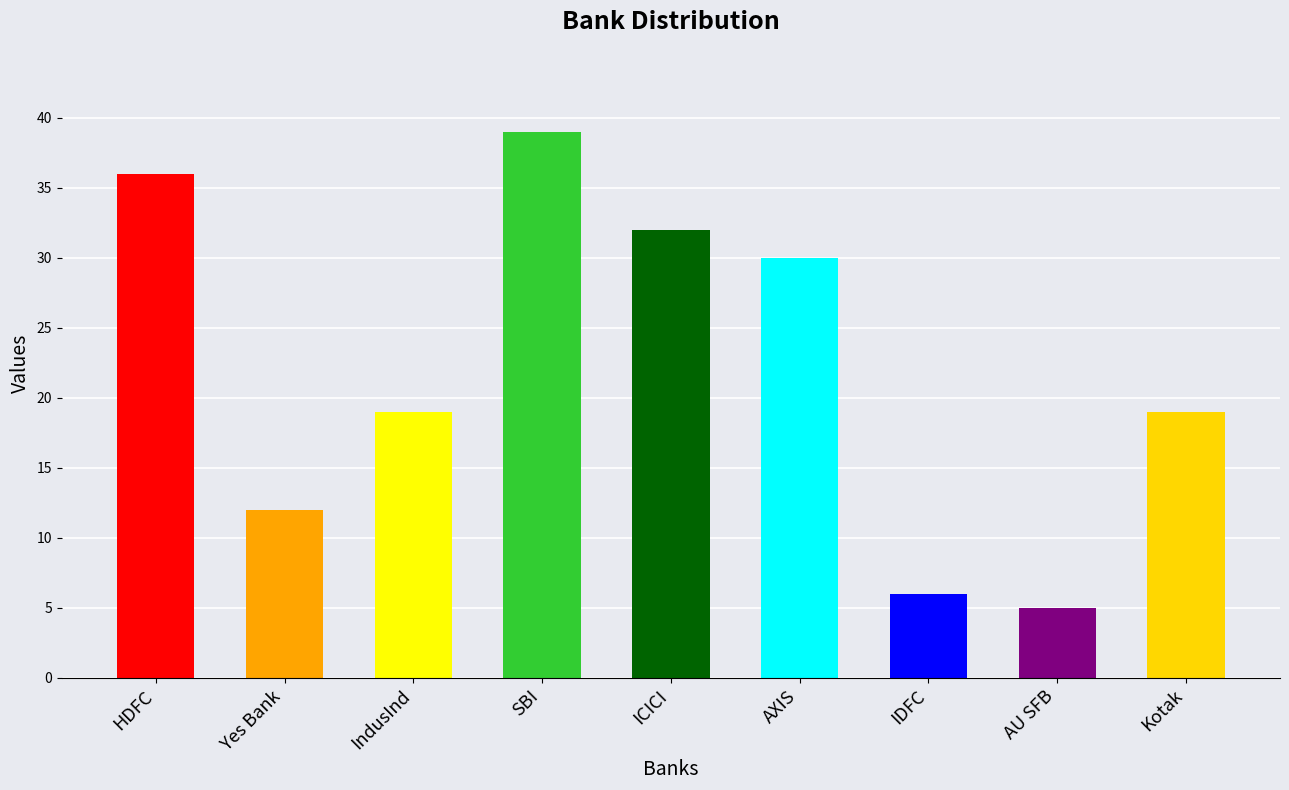

Which label corresponds to the smallest value in the chart?

AU SFB